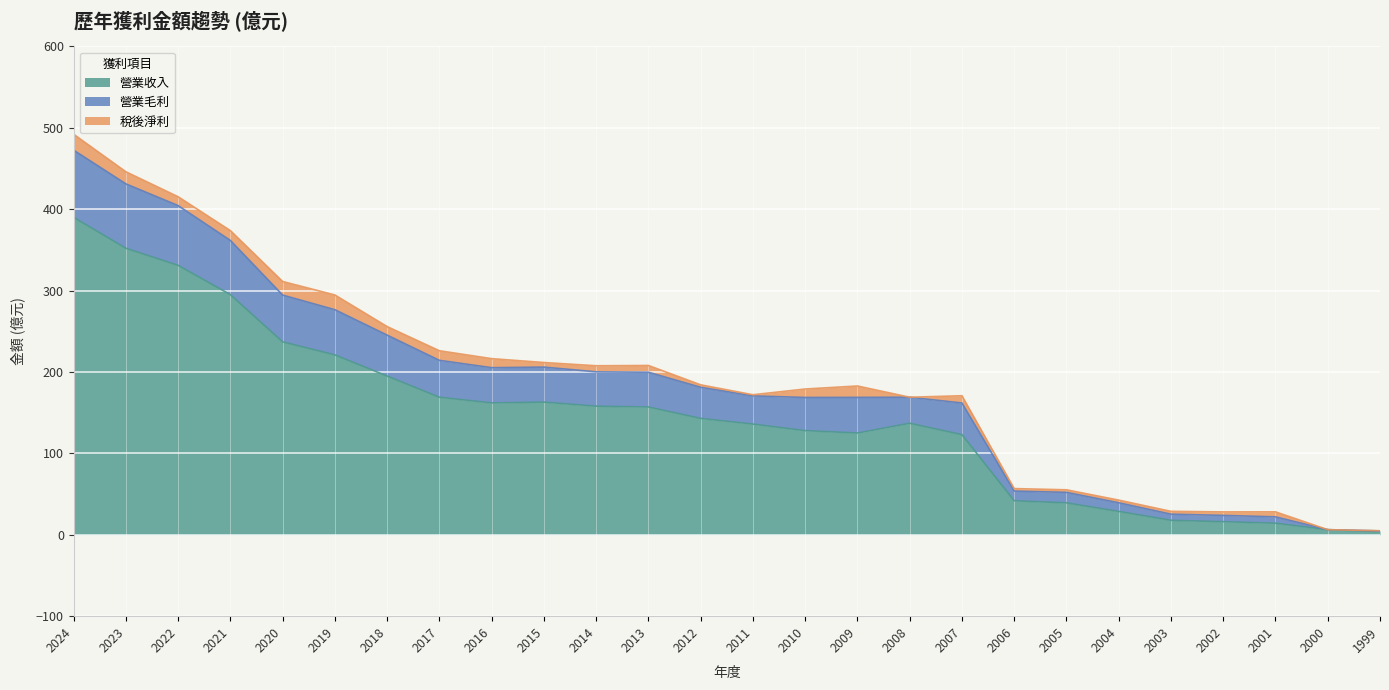

The value of 營業收入 at 2014 is 158.0. True or false?

True